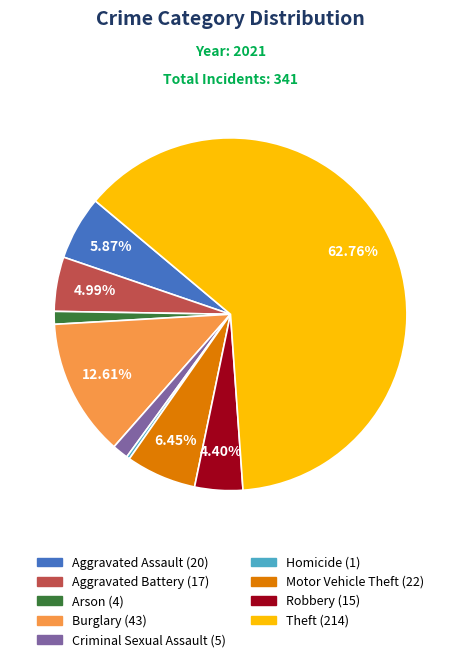

Which category has the biggest portion of the pie?

Theft